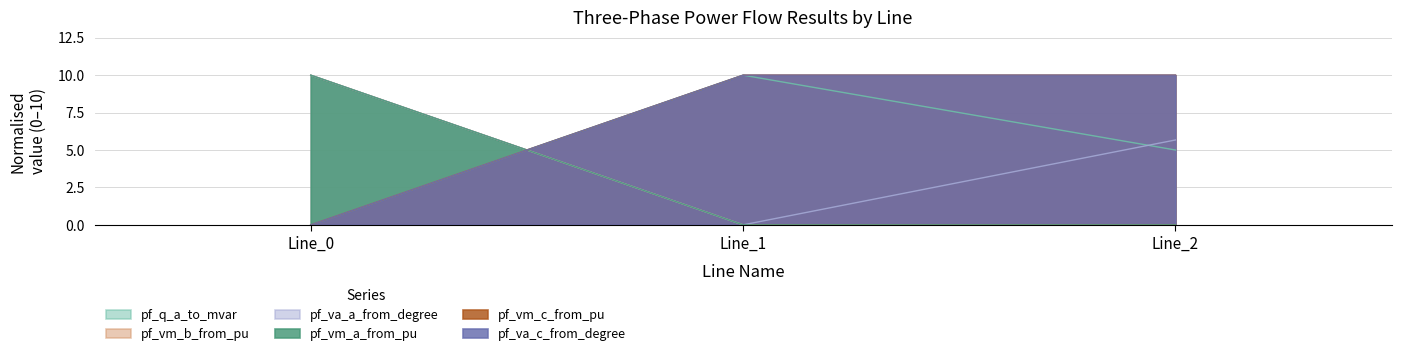

Does the chart display data point markers on the line(s)?

No